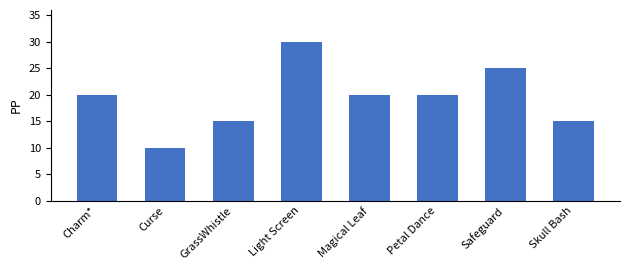

Does the chart contain stacked bars?

No